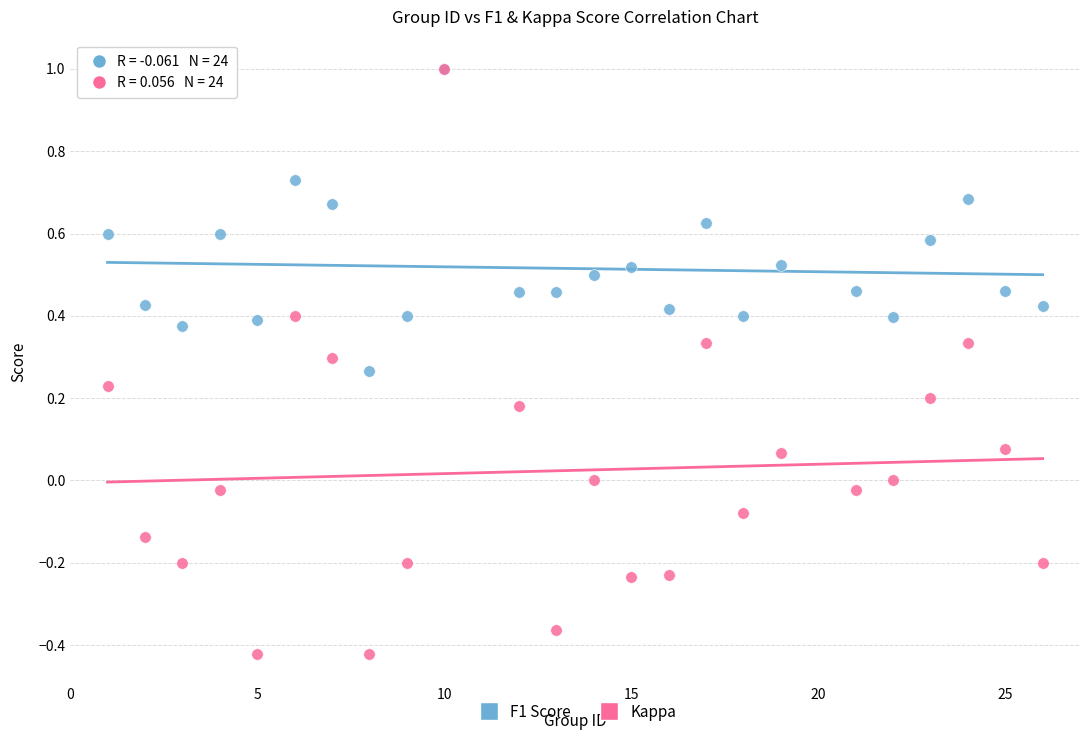

Which series reaches the minimum Y coordinate?

Kappa